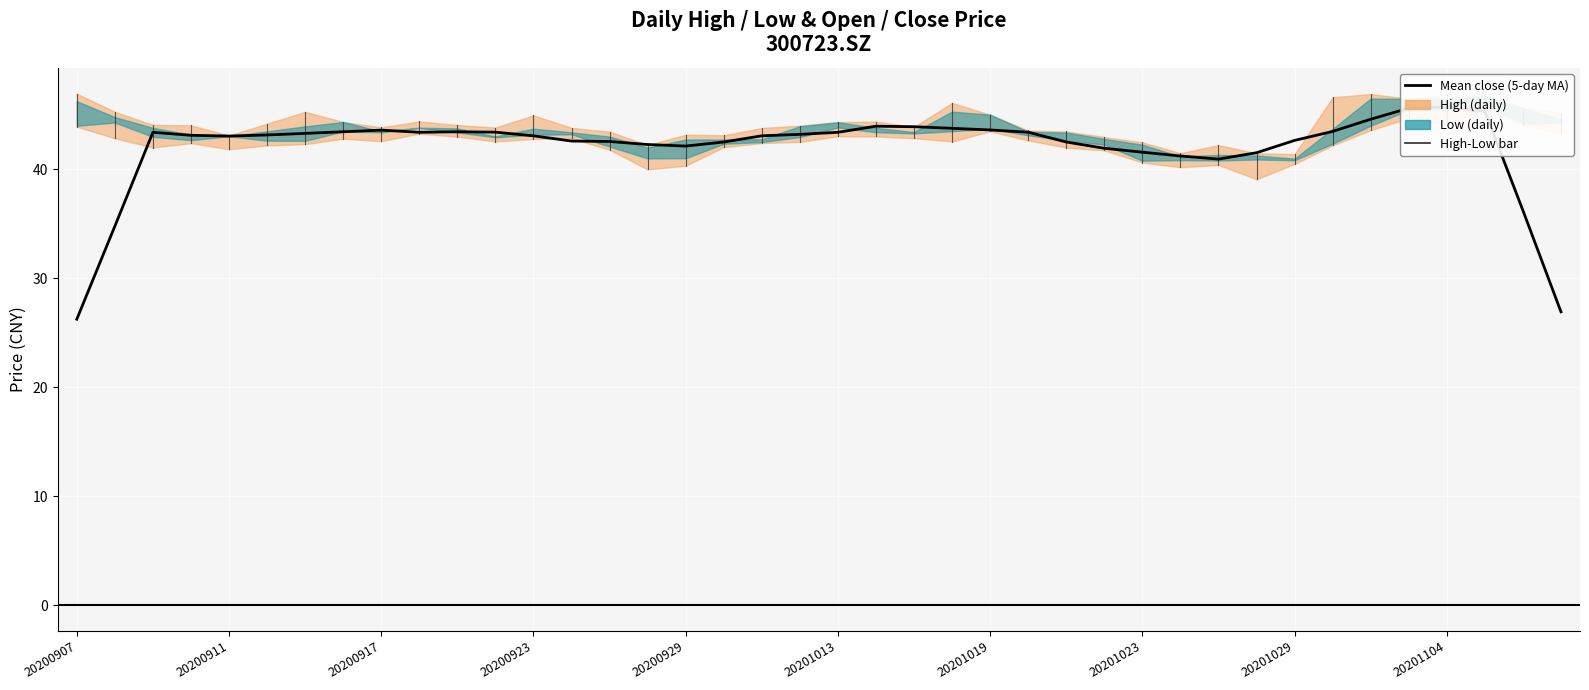

What is the difference between the maximum and minimum values?

19.5